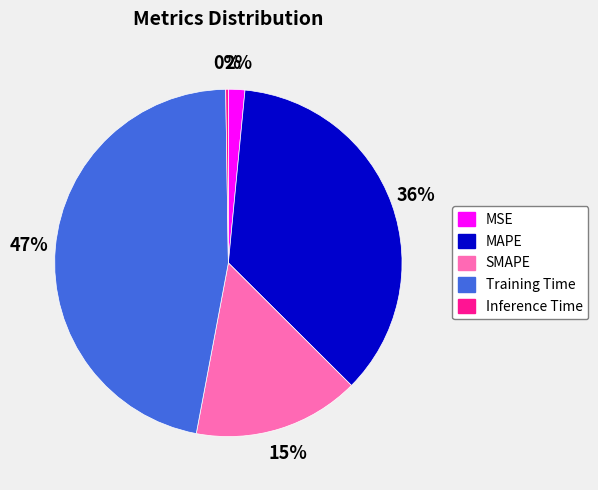

To the nearest percent, what is the difference between the MSE and MAPE slice percentages?

34%